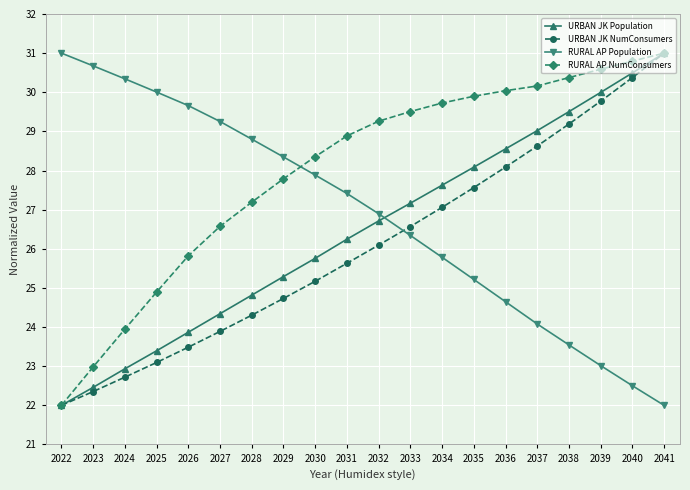

What is the highest value of the RURAL AP NumConsumers series?

31.0